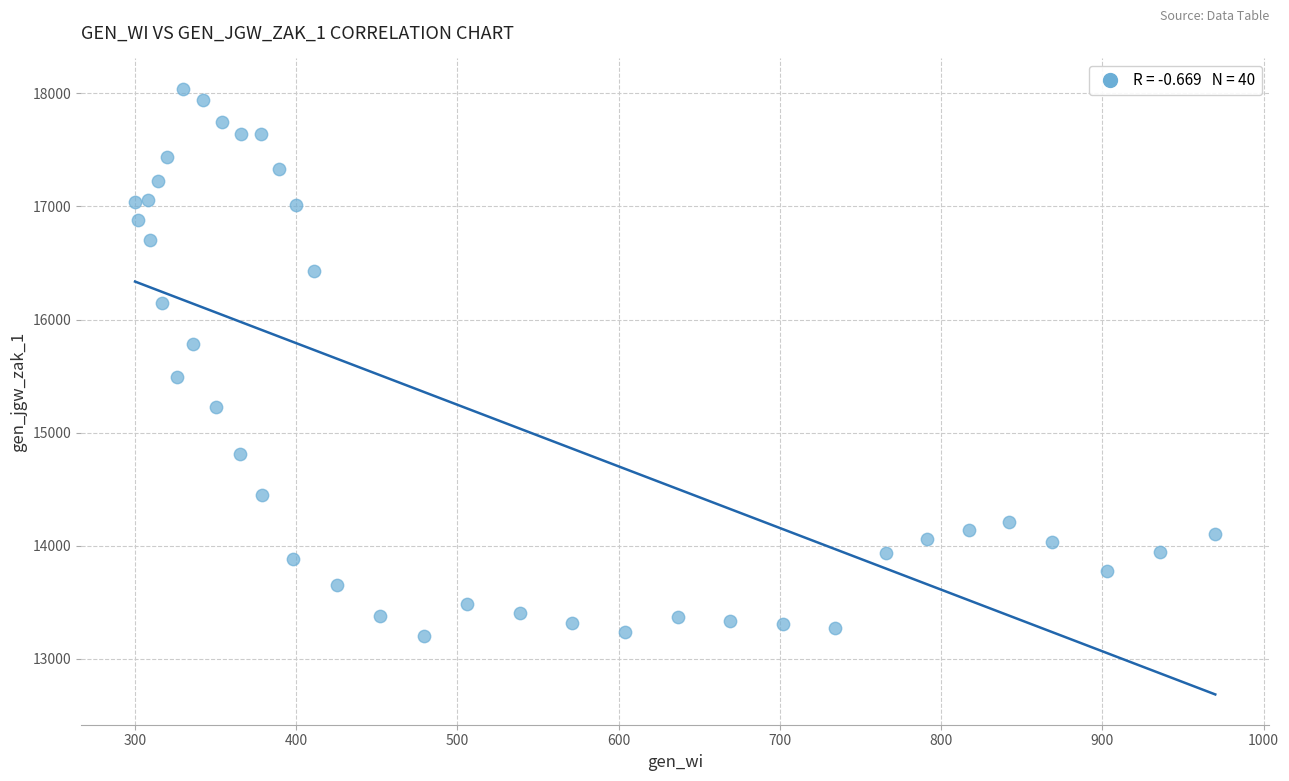

What is the range of Y values (max minus min)?

4841